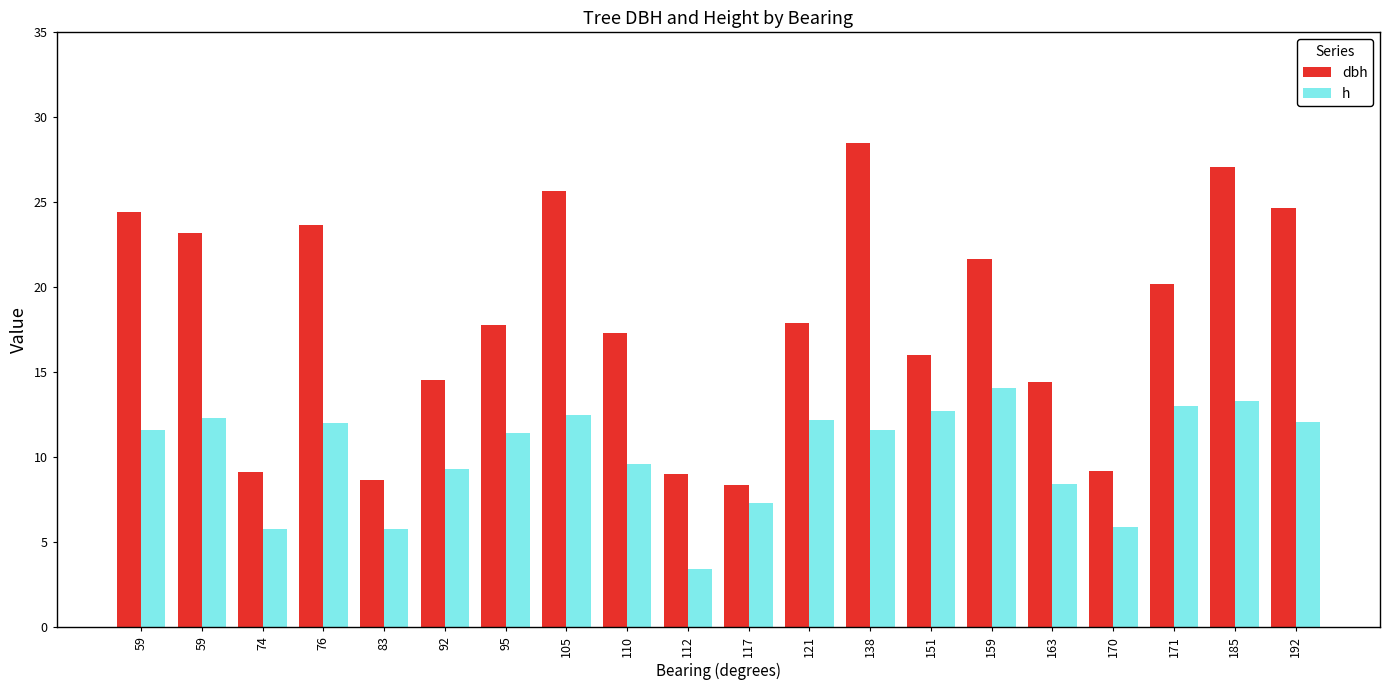

Rank the series by their maximum value, from lowest to highest.

h, dbh